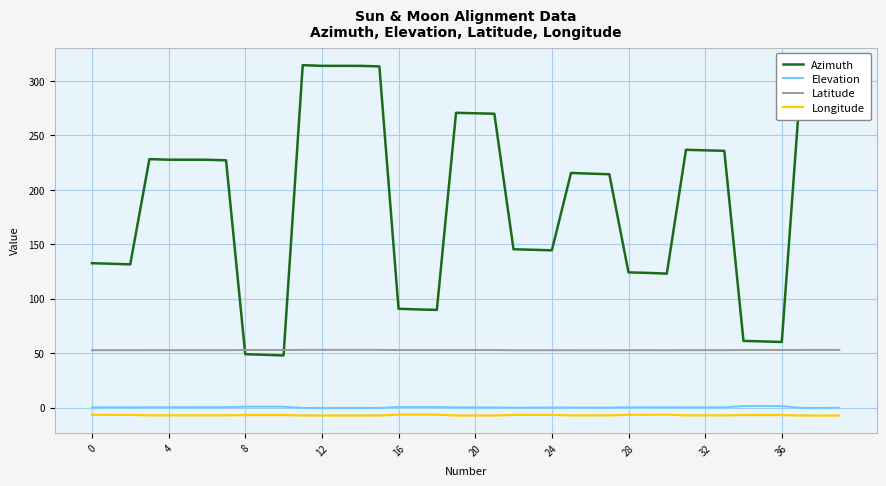

What is the average value of the Latitude series?

52.9